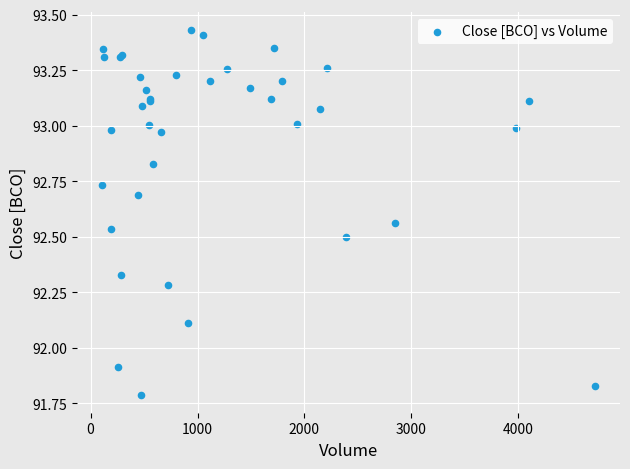

What Y value in the scatter plot is closest to 92?

91.9